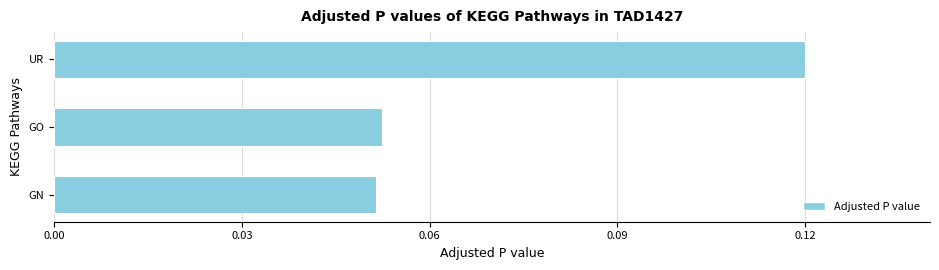

Between GN and UR, which is larger?

UR